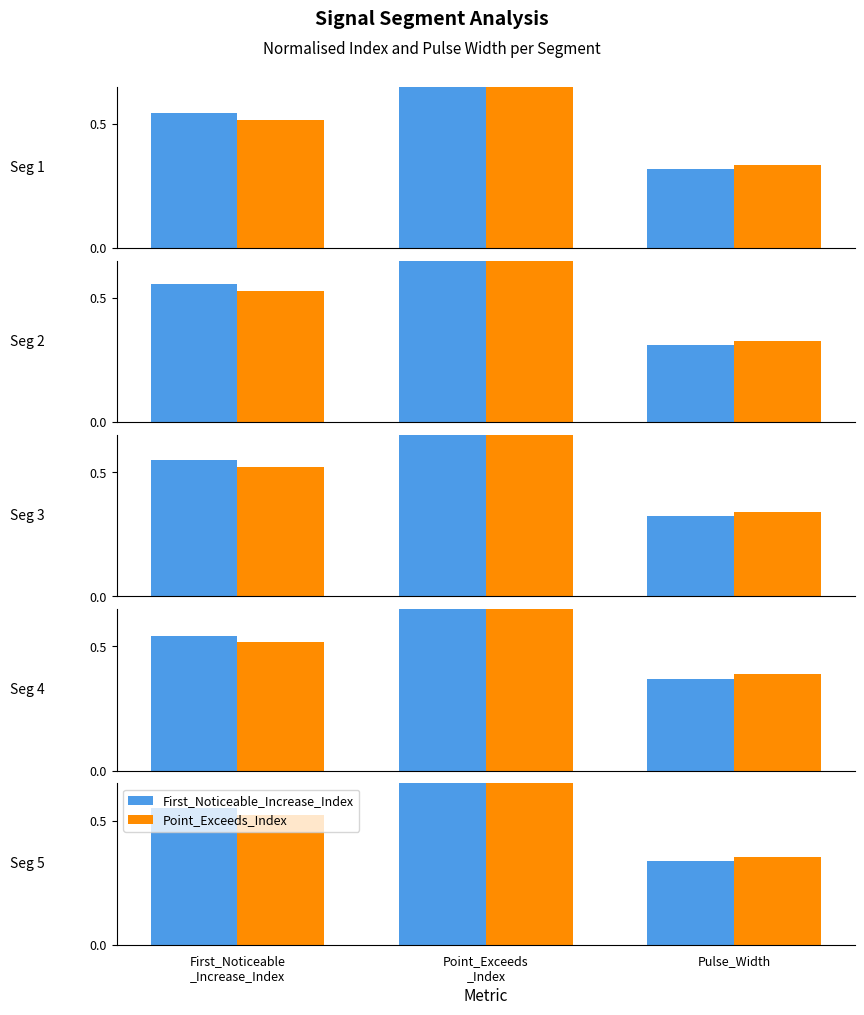

What is the difference between the maximum and minimum values in the Point_Exceeds_Index series?

0.4